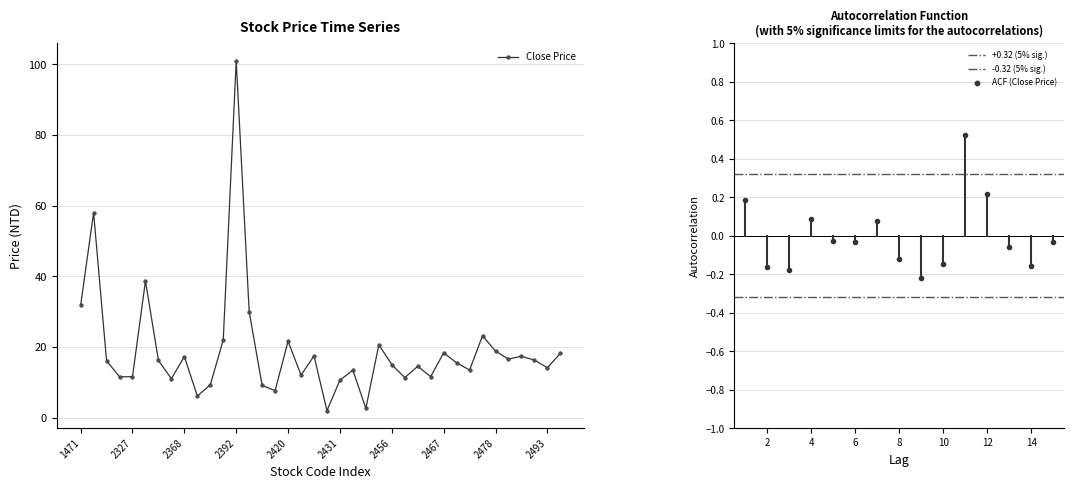

What is the maximum value shown in the chart?

101.0